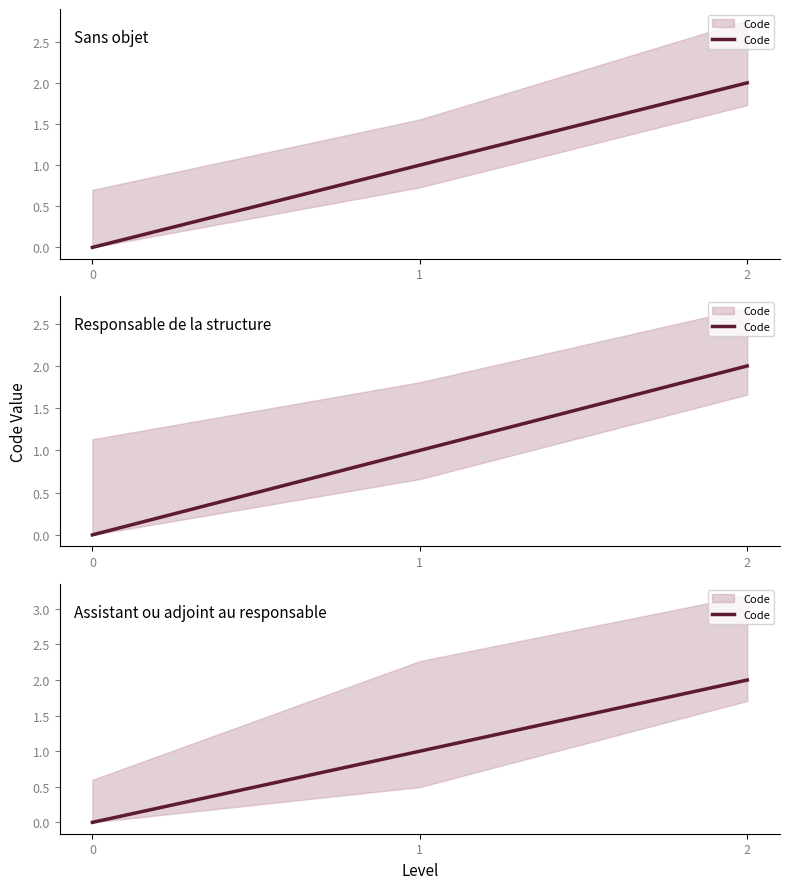

List the labels in order of value, largest first.

2, 1, 0